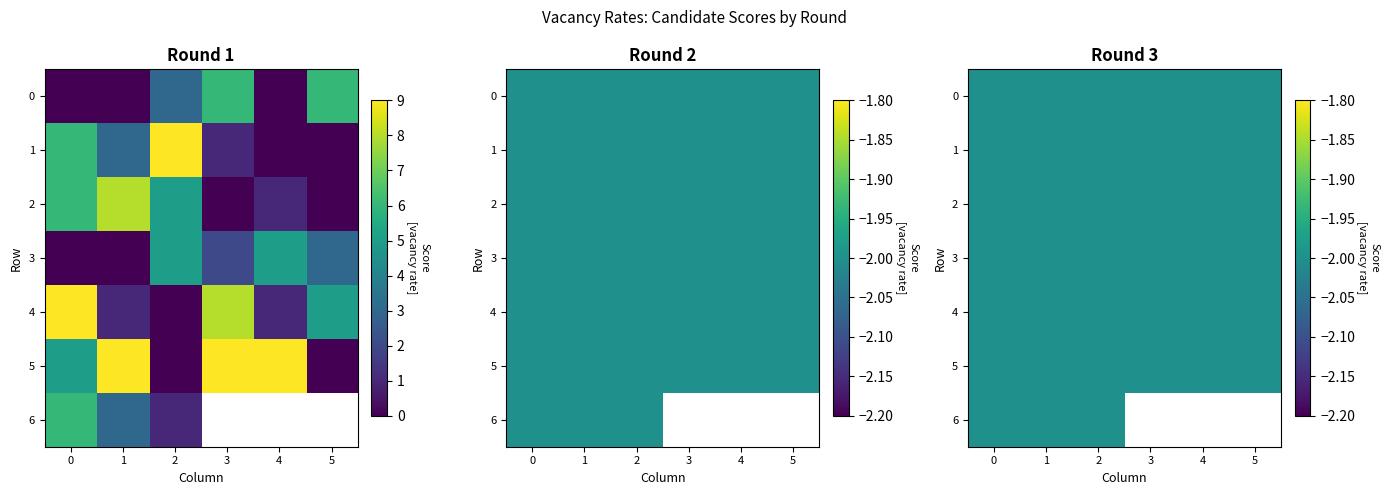

How many Round 1 values are between 0 and 6?

32